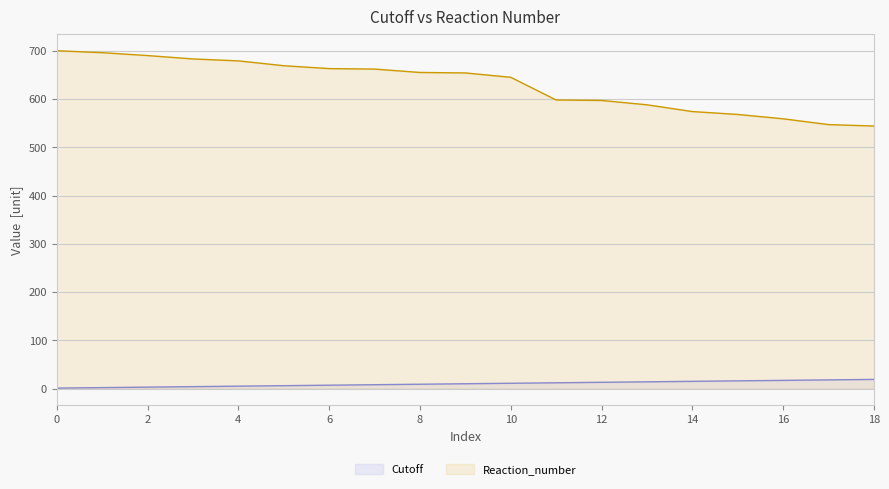

Is it true that Reaction_number equals 690 at 2?

True